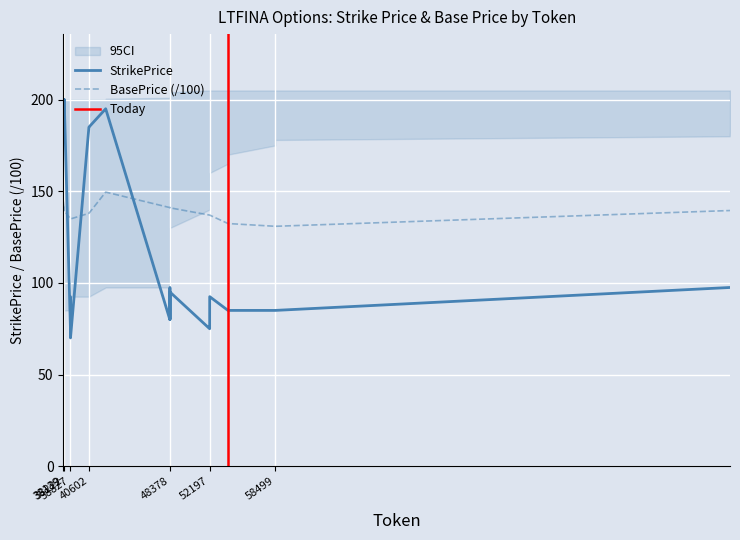

True or false: StrikePrice and BasePrice (/100) cross at least once.

True